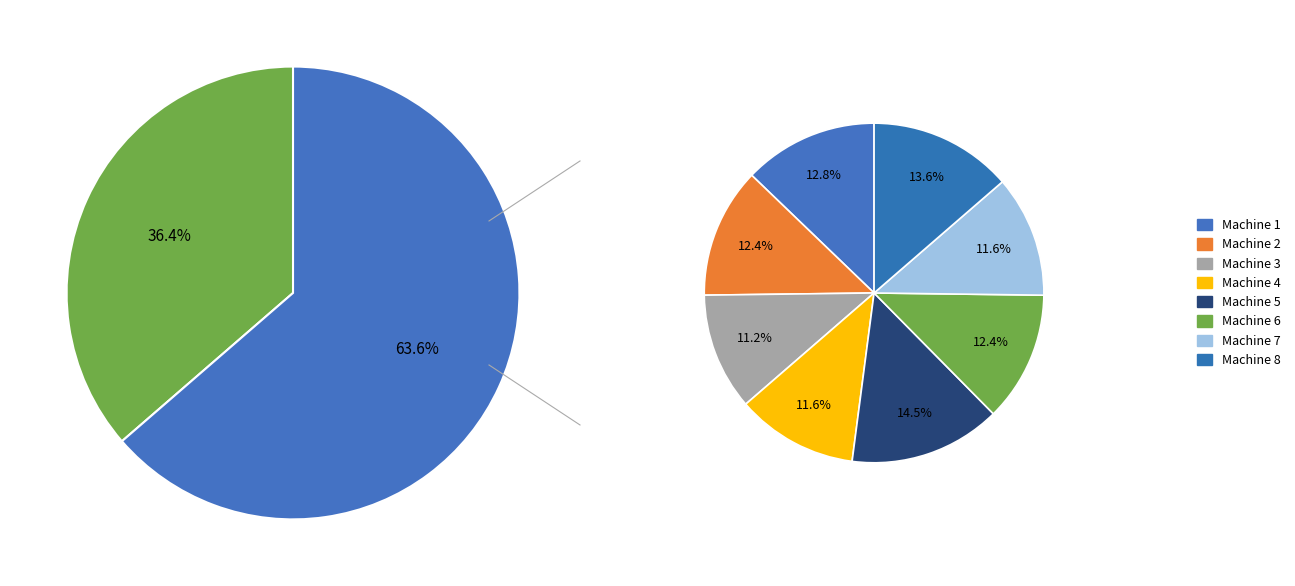

To the nearest percent, what portion does Machine 6 represent?

12%